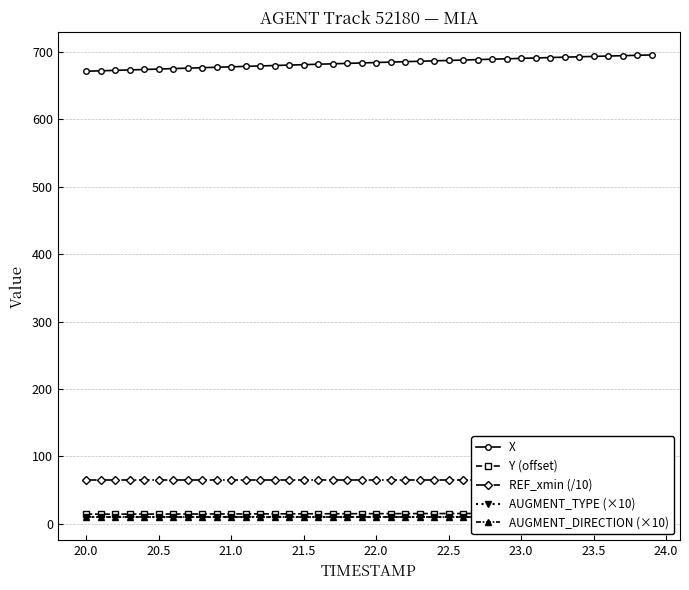

True or false: Y (offset) and REF_xmin (/10) cross at least once.

False